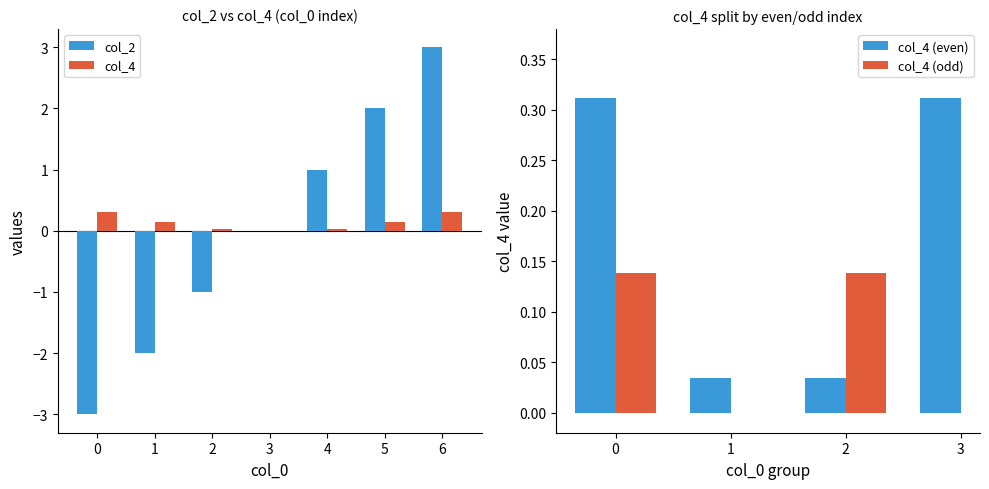

What is the sum of all col_4 values?

1.0